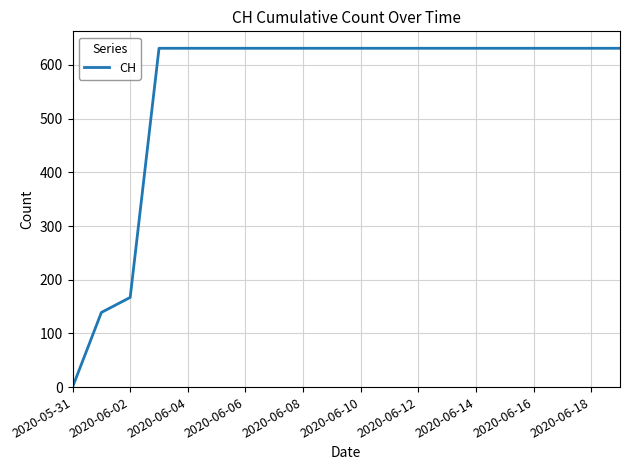

What is the greatest value displayed?

631